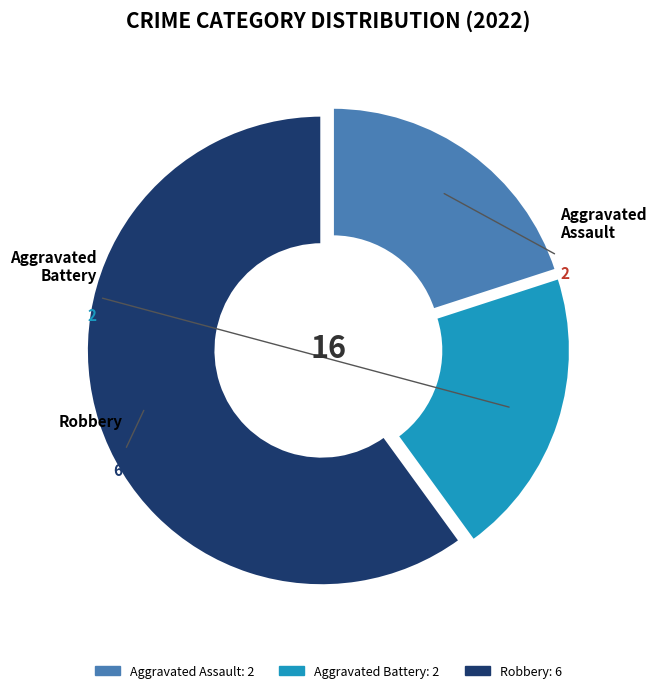

The Aggravated Battery slice represents 7% of the pie. True or false?

False